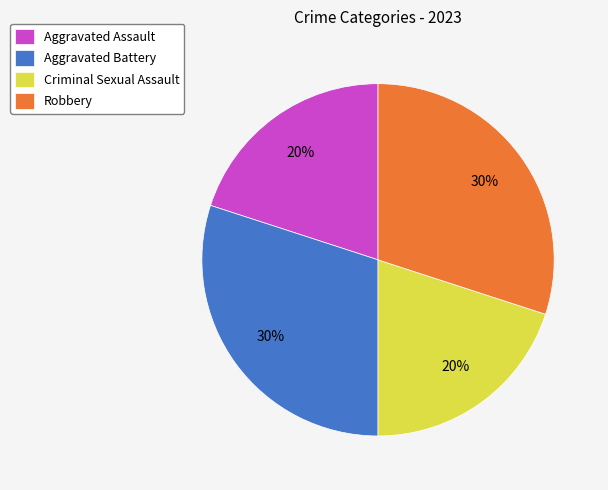

What percentage is the Robbery slice, to the nearest percent?

30%